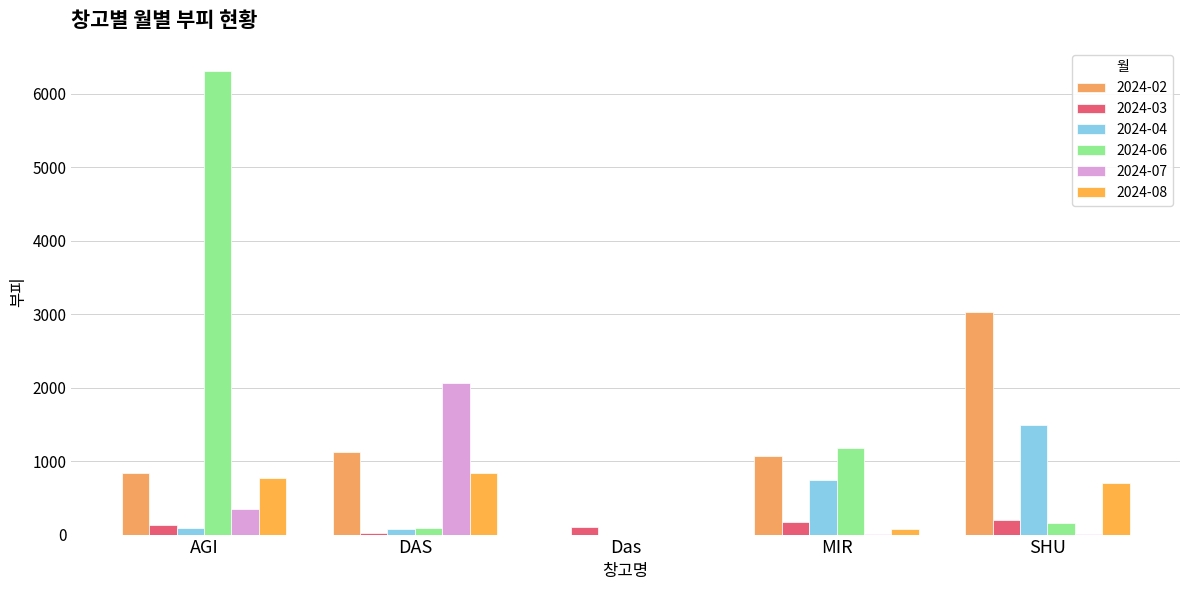

Does the chart contain stacked bars?

No